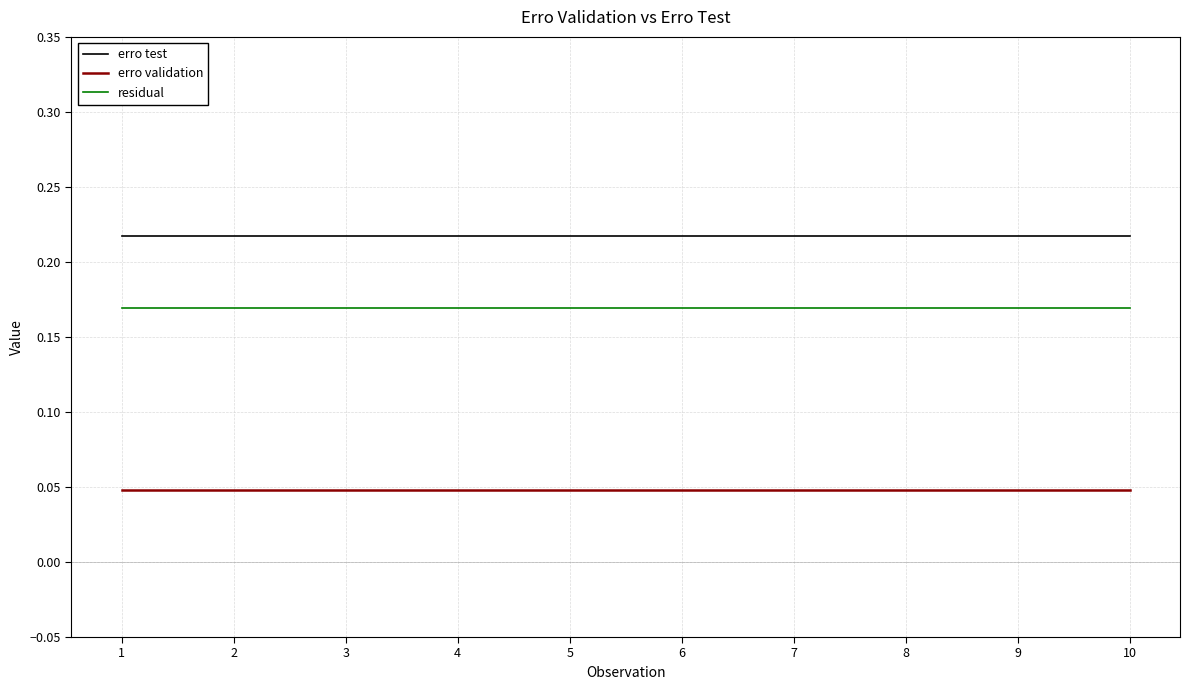

The residual series shows 0.1 at 1. True or false?

False